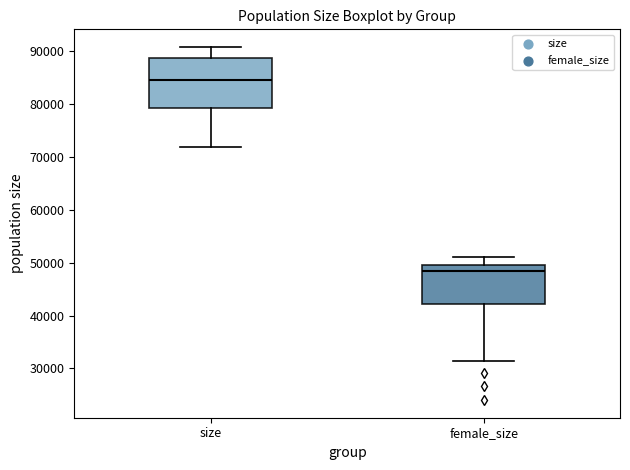

Which box's median line is the lowest?

female_size